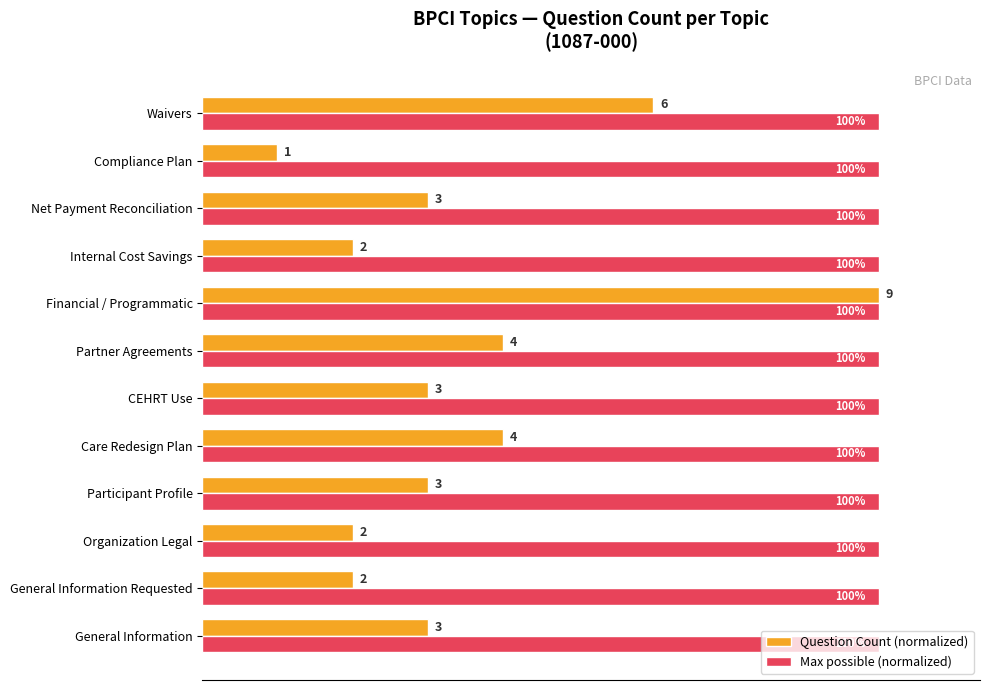

Rank the series by their average value, from lowest to highest.

Question Count (normalized), Max possible (normalized)